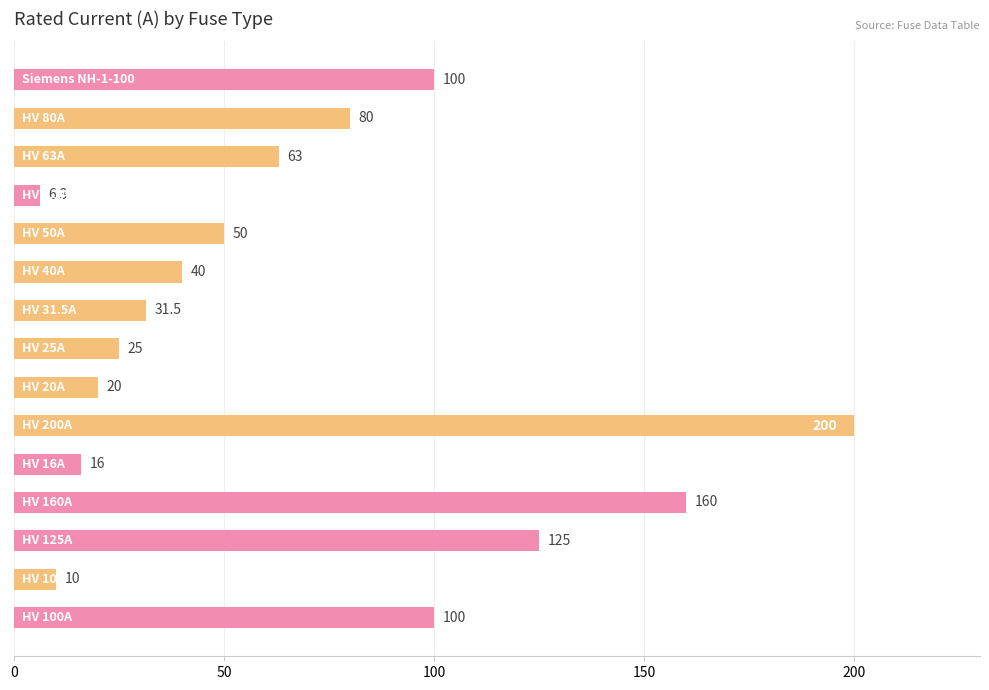

What is the average value?

68.5